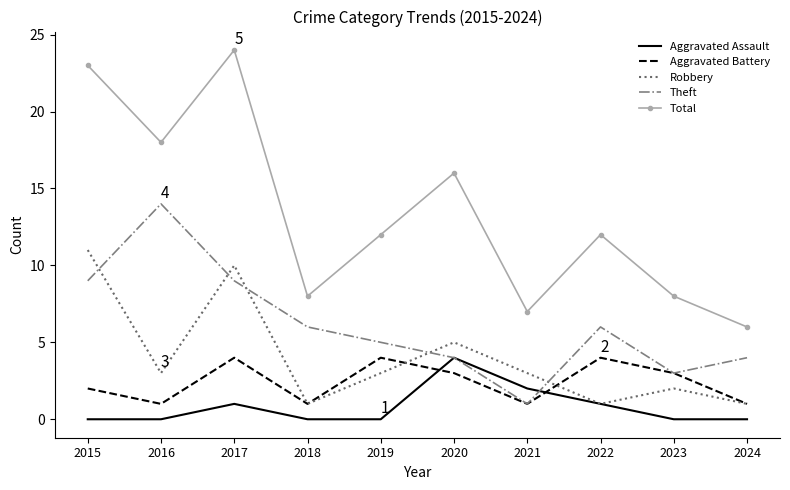

True or false: Total and Aggravated Battery cross at least once.

False